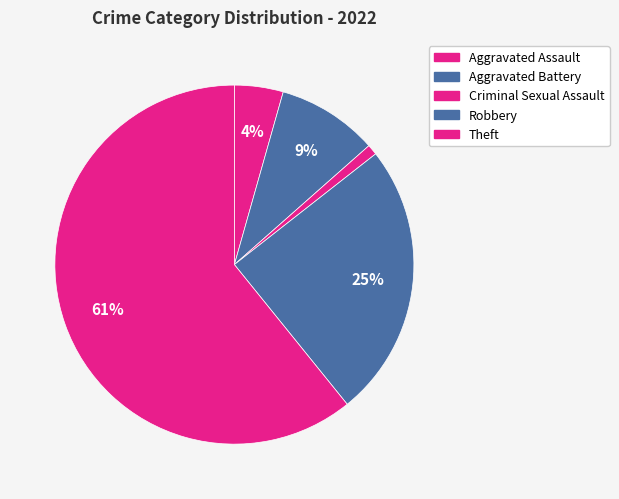

To the nearest percent, what is the difference between the largest and smallest slice percentages?

60%